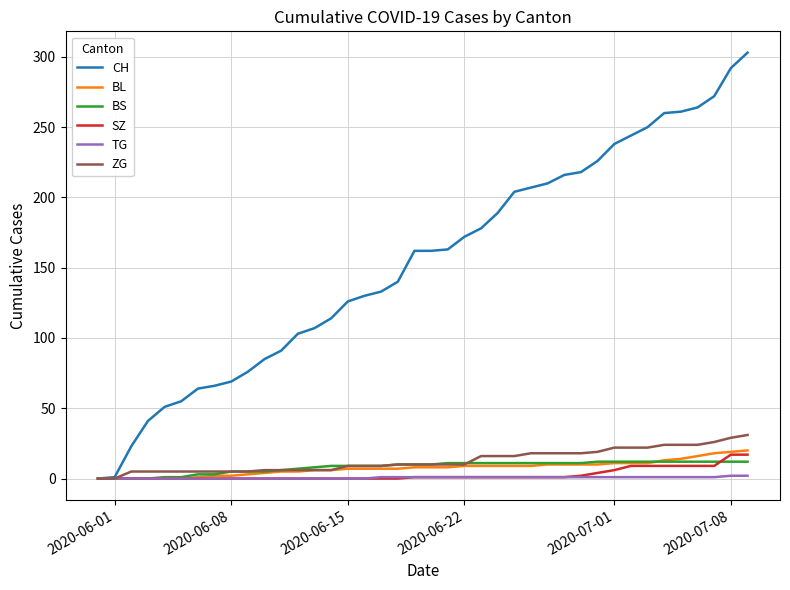

Which series has the widest spread of values?

CH